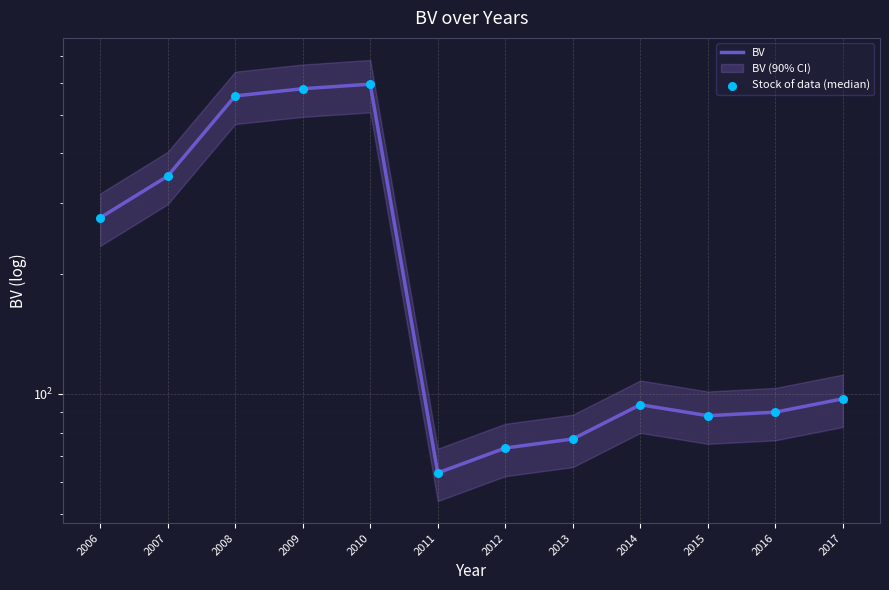

Is the value of Stock of data (median) at 2012 greater than the value of BV at 2012?

No